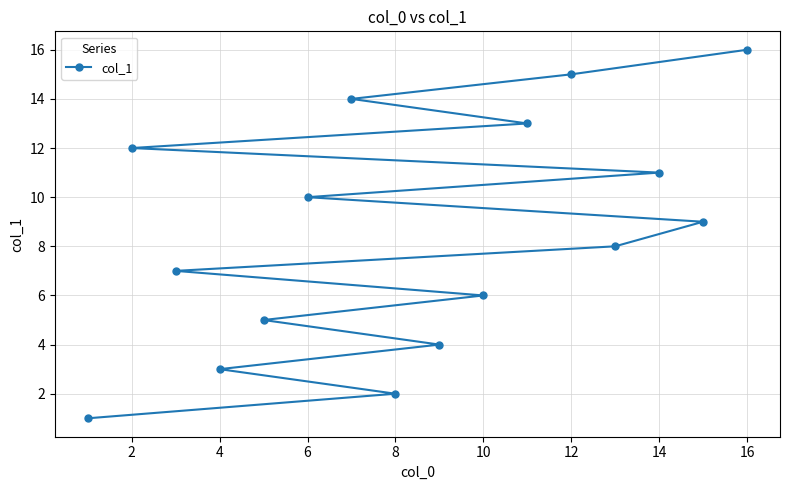

Is it true that the value at 6 is 15?

False